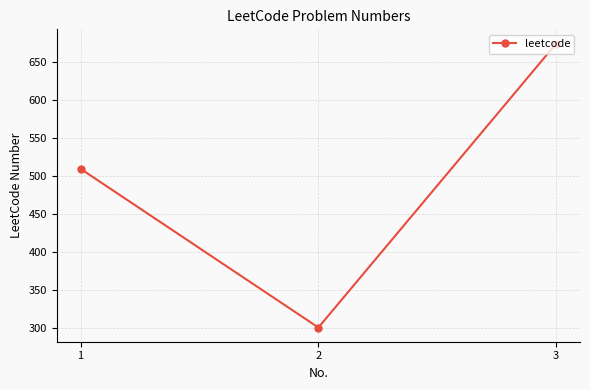

Count the number of data series in this chart.

1